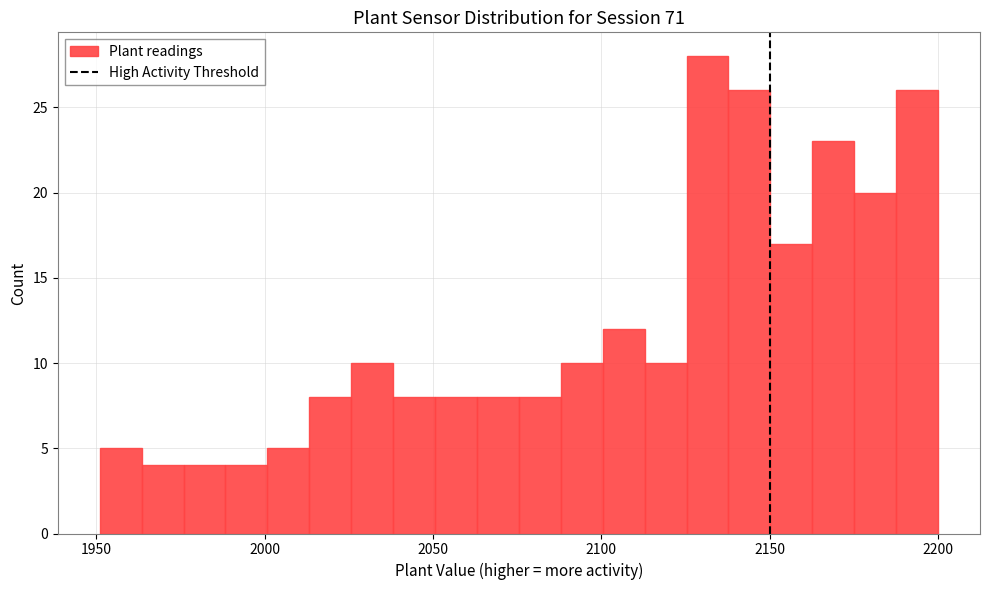

Around what value on the x-axis is the tallest bar? Give the approximate position of its centre, as read against the axis.

2130